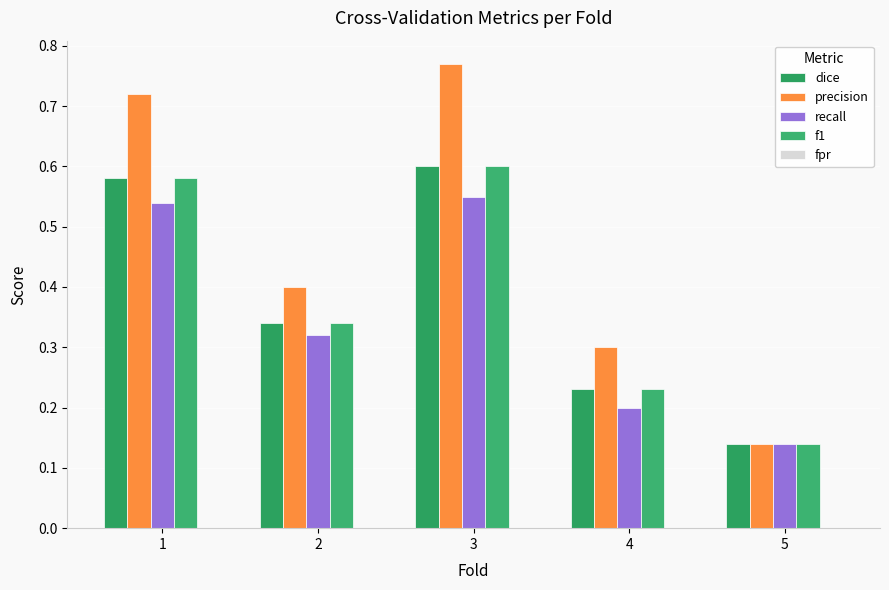

Rank the series at 3 from highest to lowest value.

precision, dice, f1, recall, fpr